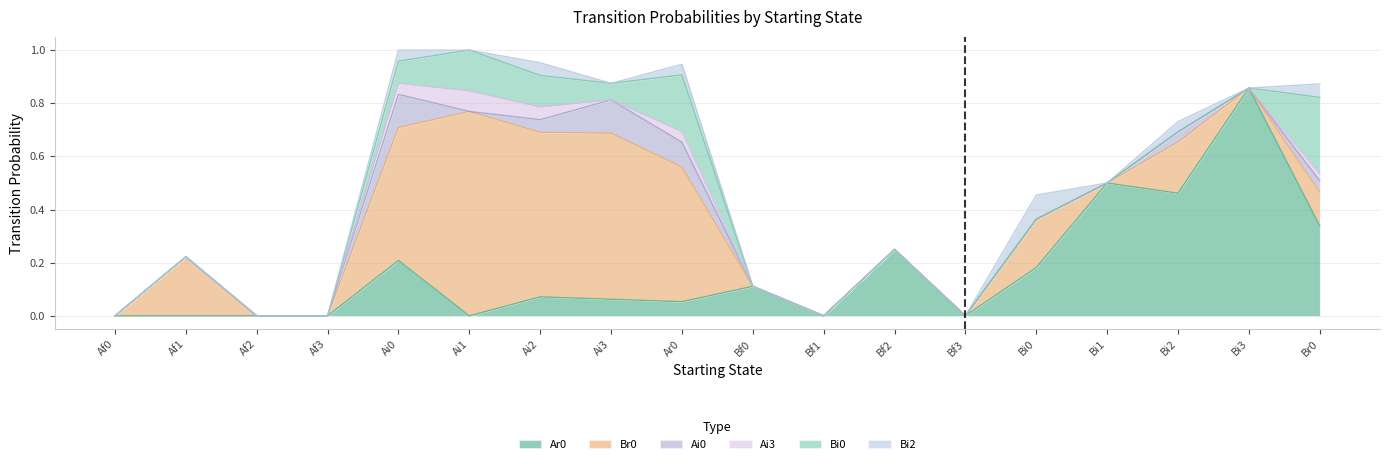

At Bi2, list the series in order from smallest to largest.

Ai3, Bi0, Ai0, Bi2, Br0, Ar0